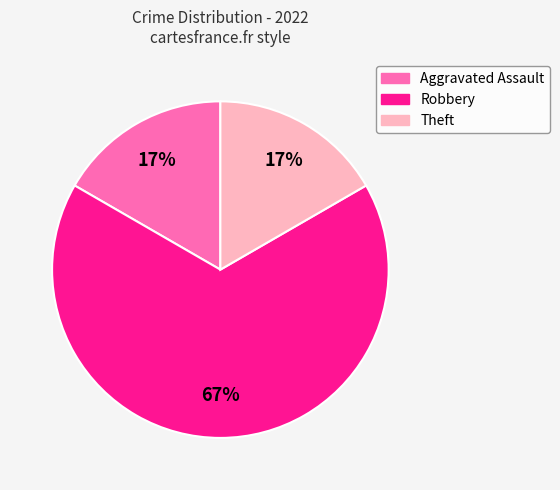

Is the sum of Aggravated Assault and Robbery greater than half?

Yes